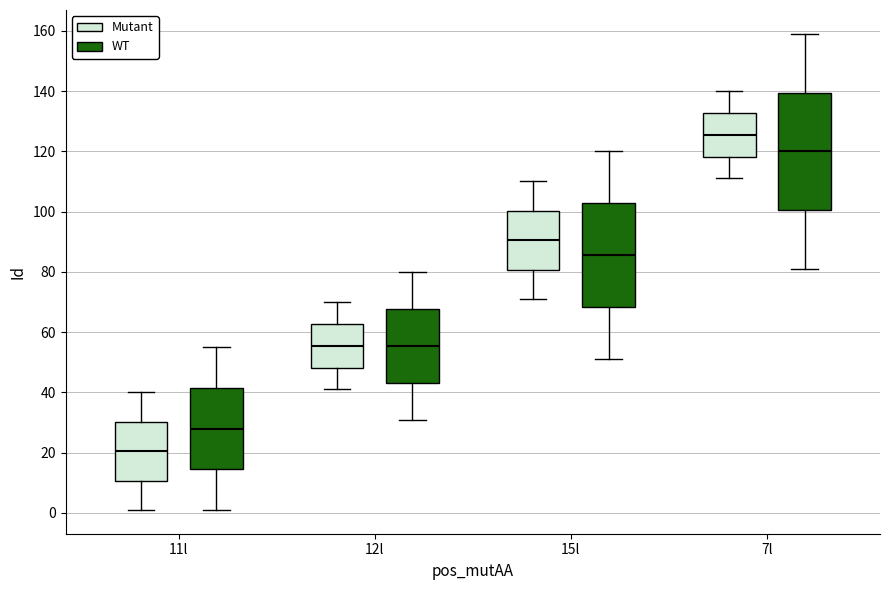

Where does the lower whisker of the box for 15l (Mutant) end on the y-axis? The values are not printed on the chart, so give them approximately, as read against the axis.

72